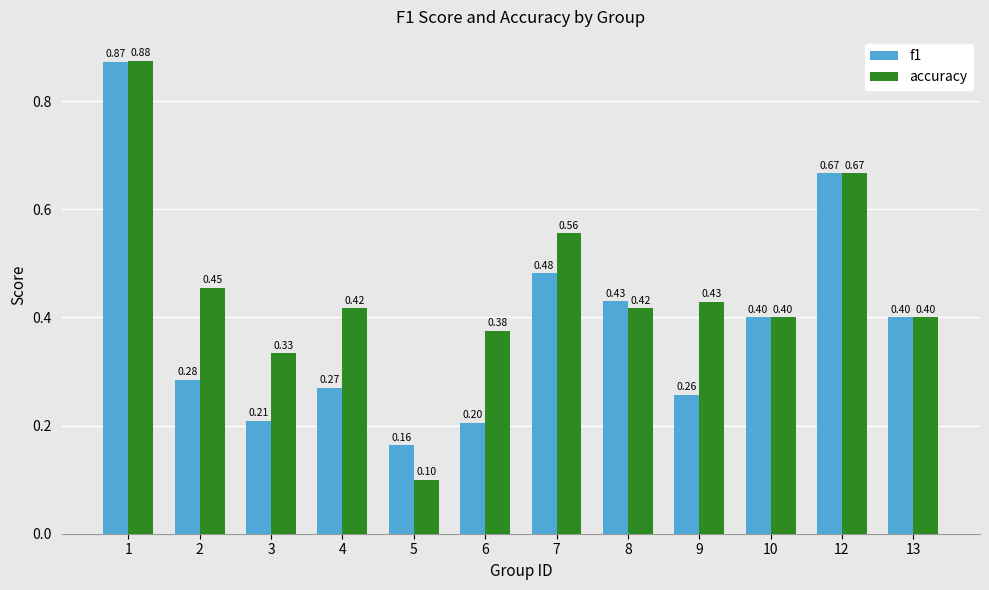

At how many categories does at least one series exceed 0?

12